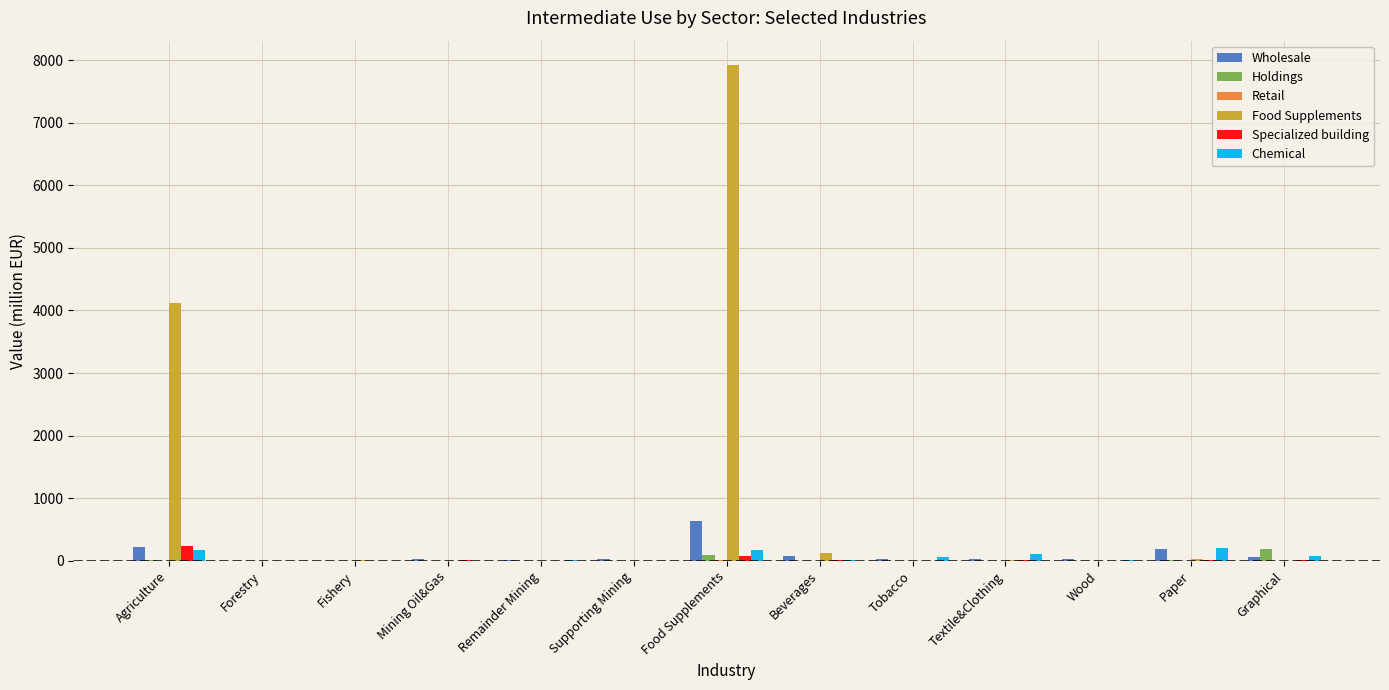

Are the bars grouped side by side (vs. stacked)?

Yes